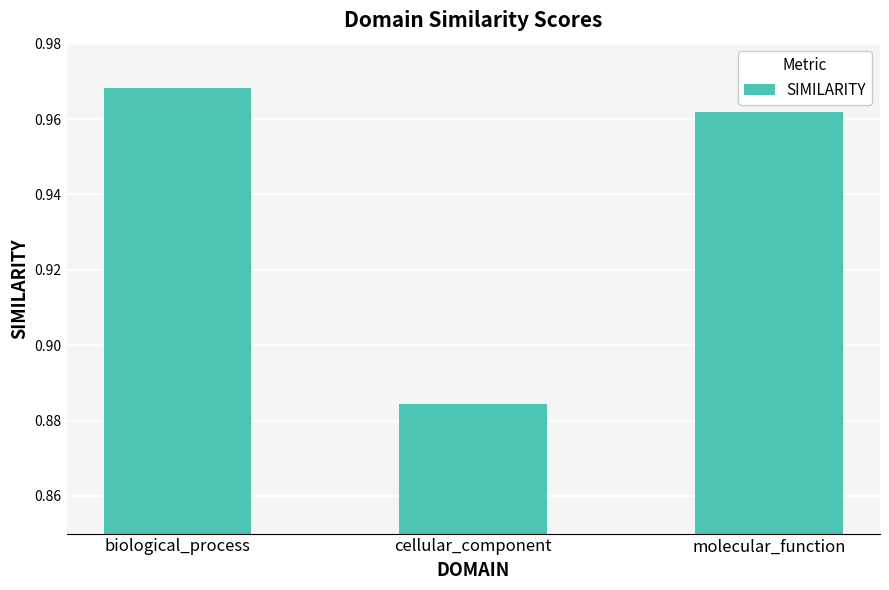

Rank the categories by value from lowest to highest.

cellular_component, molecular_function, biological_process